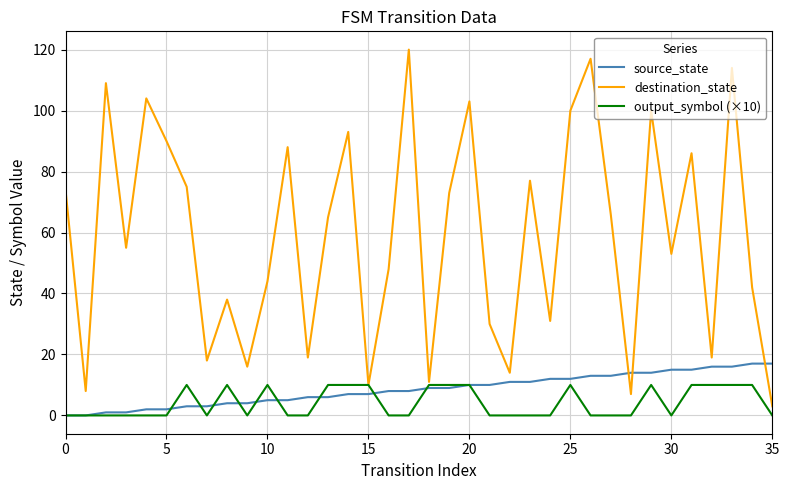

What is the maximum value for destination_state?

120